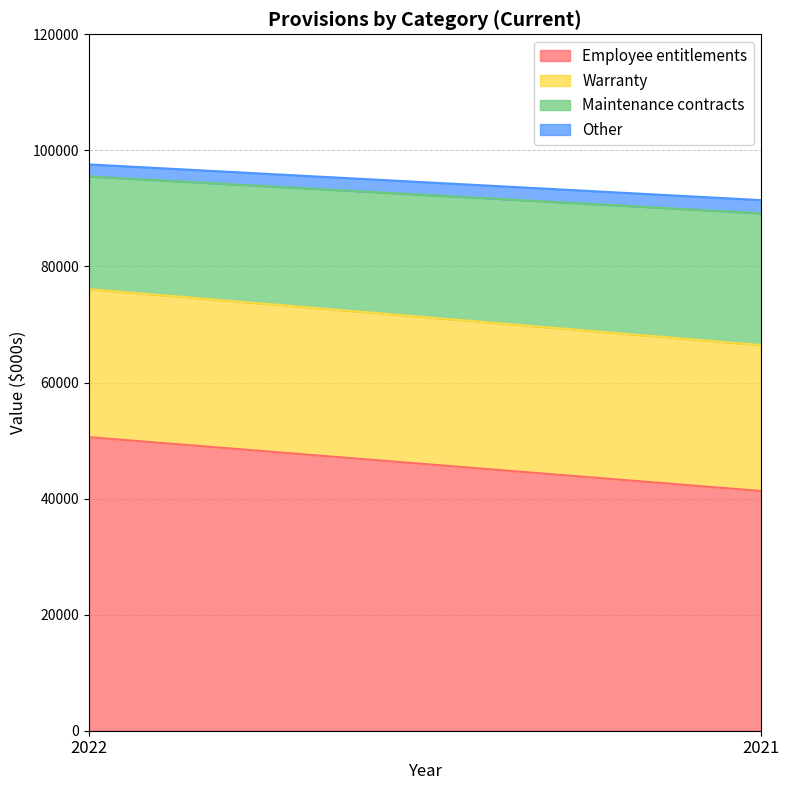

What is the sum of the Warranty values at 2022 and 2021?

50636